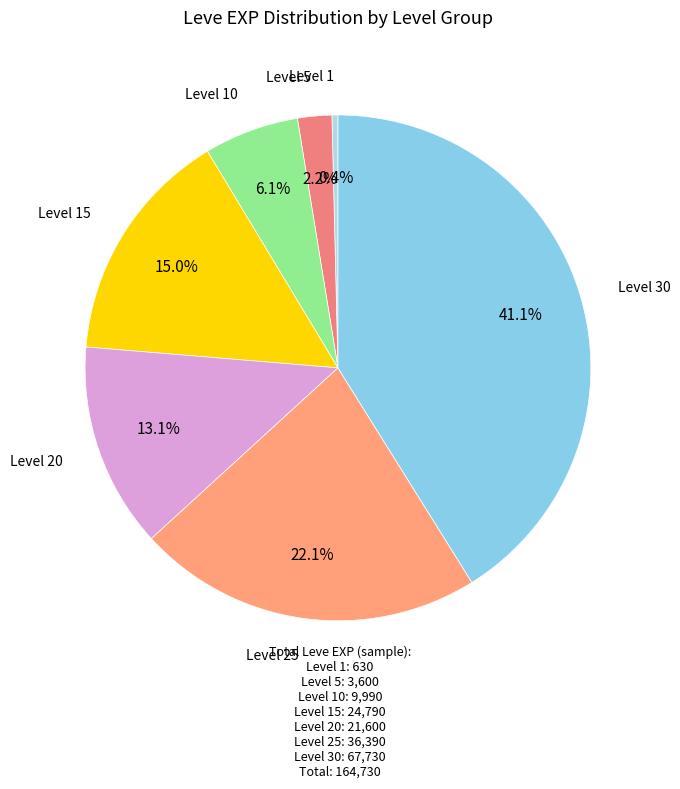

Count the number of slices in the pie.

7